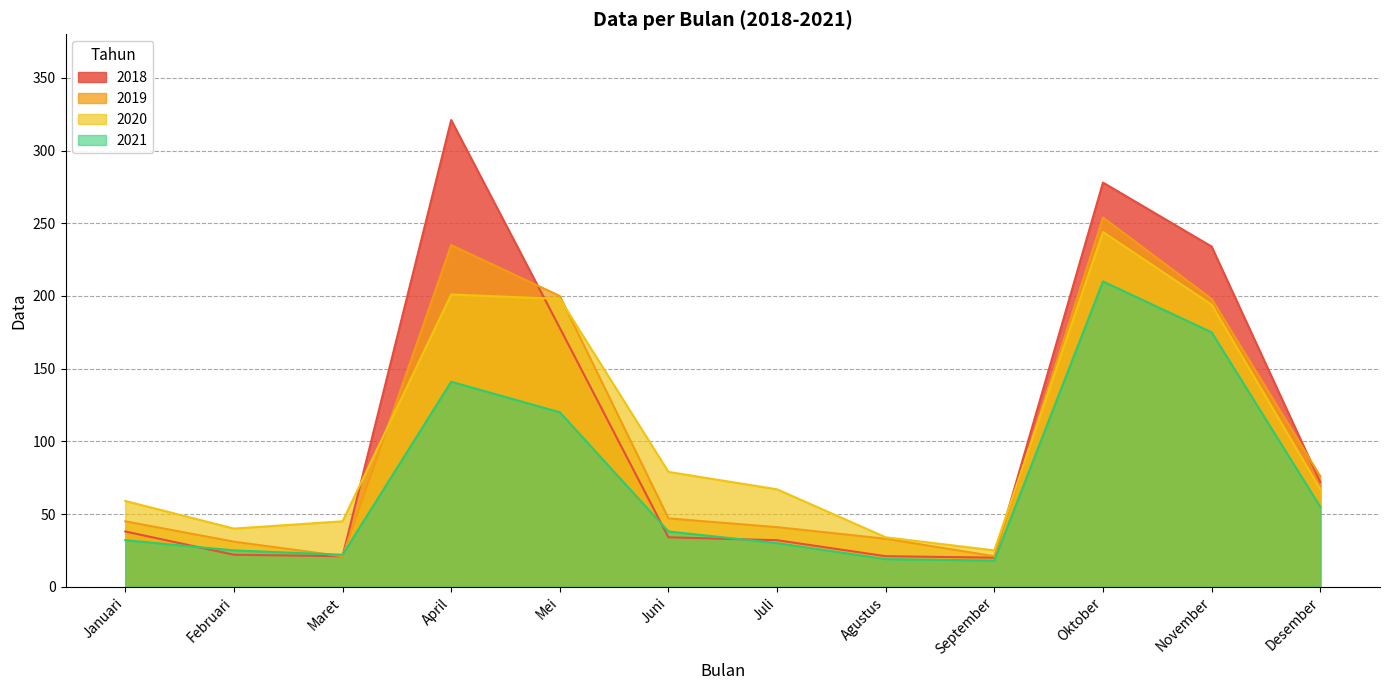

Reading right to left, what are all the values shown in this chart?

2018: Desember=72	November=234	Oktober=278	September=20	Agustus=21	Juli=32	Juni=34	Mei=178	April=321	Maret=21	Februari=22	Januari=38
2019: Desember=76	November=198	Oktober=254	September=21	Agustus=33	Juli=41	Juni=47	Mei=200	April=235	Maret=21	Februari=31	Januari=45
2020: Desember=67	November=194	Oktober=244	September=25	Agustus=34	Juli=67	Juni=79	Mei=198	April=201	Maret=45	Februari=40	Januari=59
2021: Desember=55	November=175	Oktober=210	September=18	Agustus=19	Juli=30	Juni=38	Mei=120	April=141	Maret=22	Februari=25	Januari=32